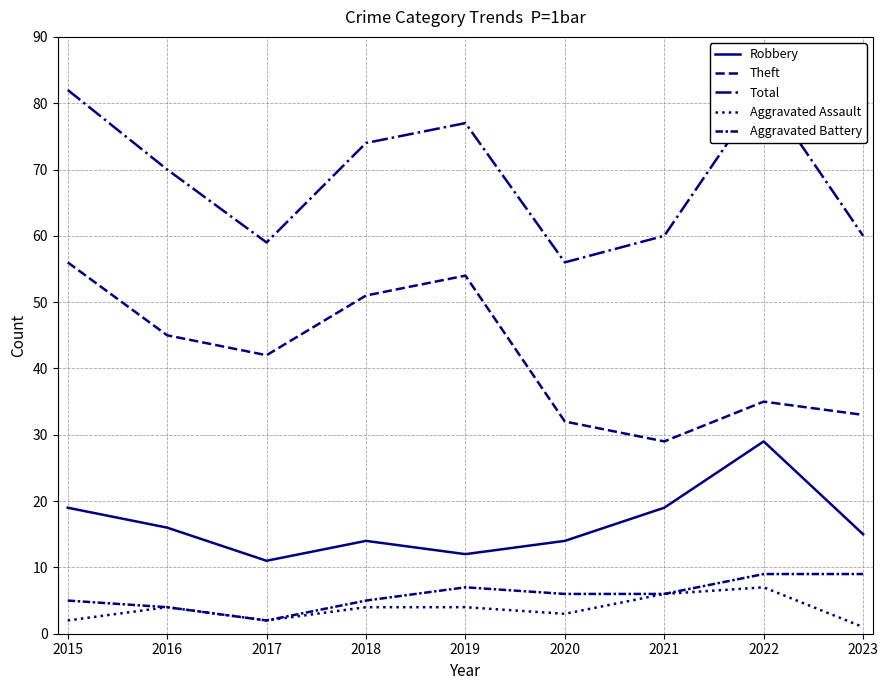

At which label is Theft closest to 42?

2017